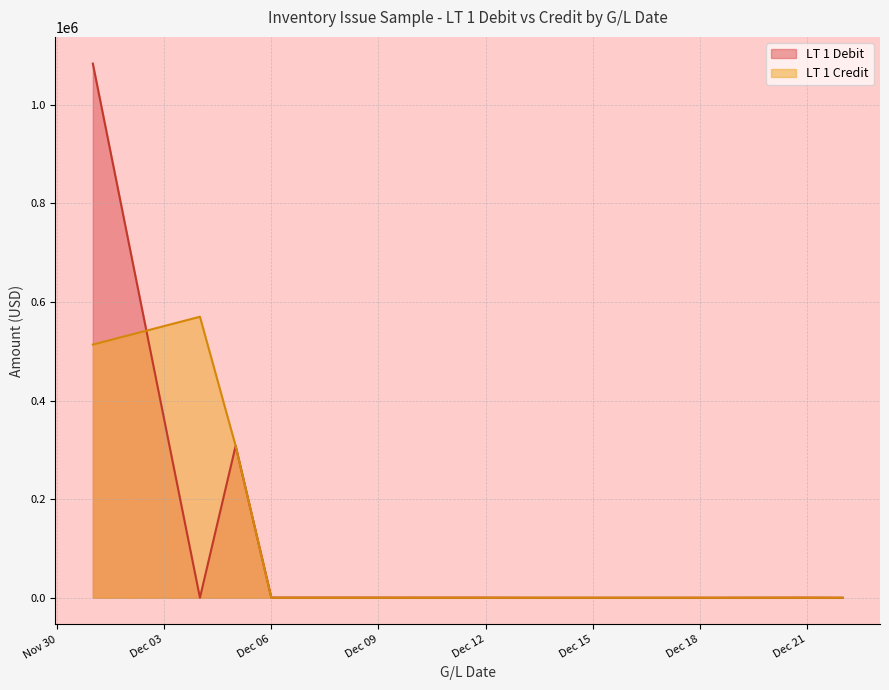

Is it true that LT 1 Debit equals 838893.2 at 2023-12-01?

False